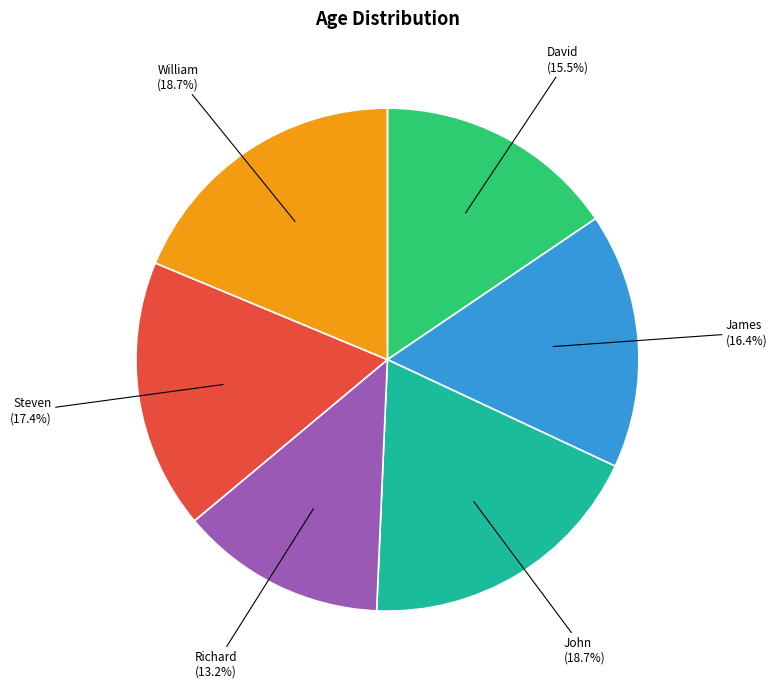

Does any single category account for the majority?

No